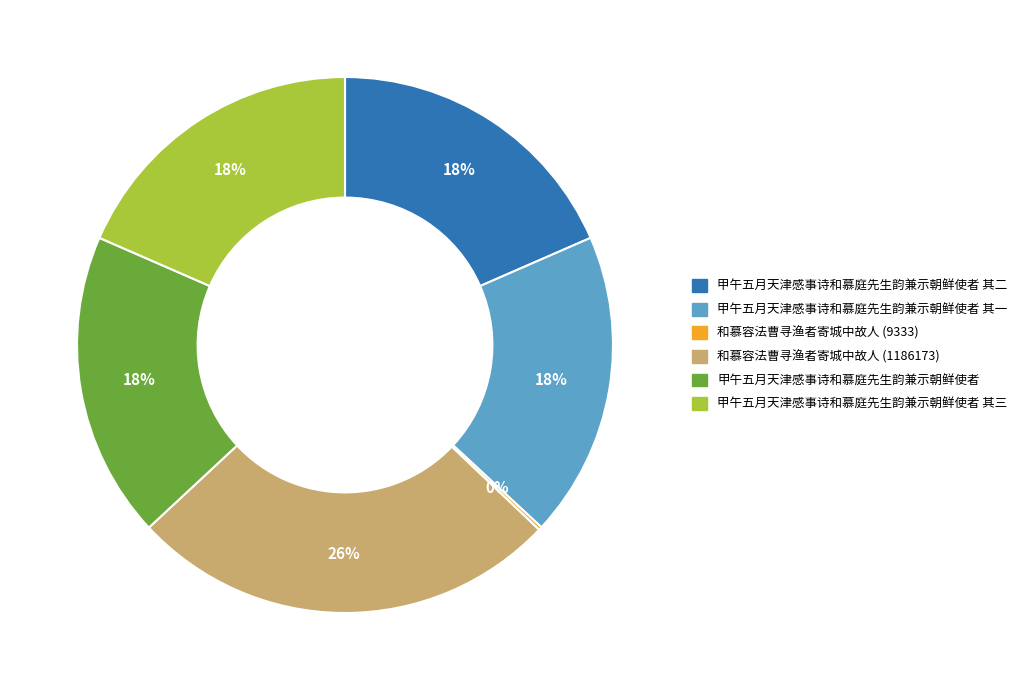

To the nearest percent, what is the average slice percentage?

17%